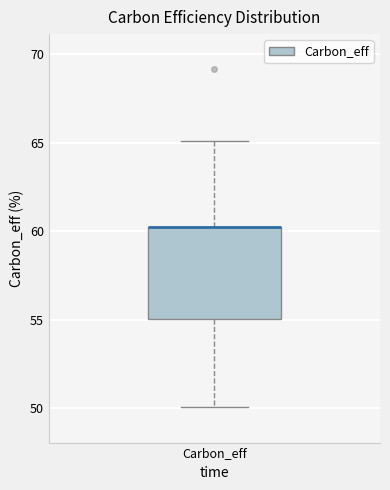

Transcribe this box plot: give where the median line is, the range the box spans, and where the two whiskers end, as read against the y-axis. The values are not printed on the chart, so give them approximately, as read against the axis.

median 60 (drawn on the box's upper edge), box 55 to 60, whiskers 50 to 65